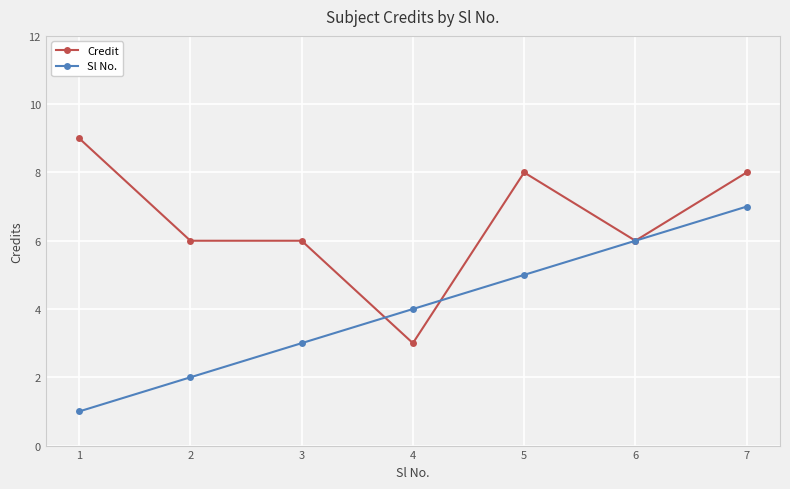

At which label is Sl No. closest to 4?

4